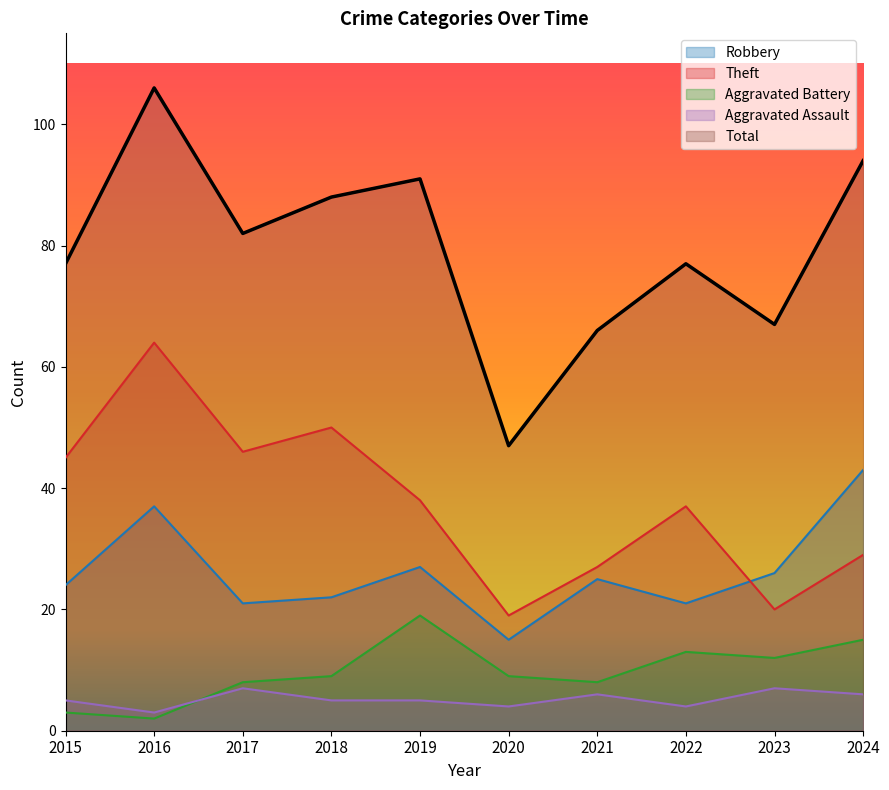

Which series changed the most between 2019 and 2022?

Total